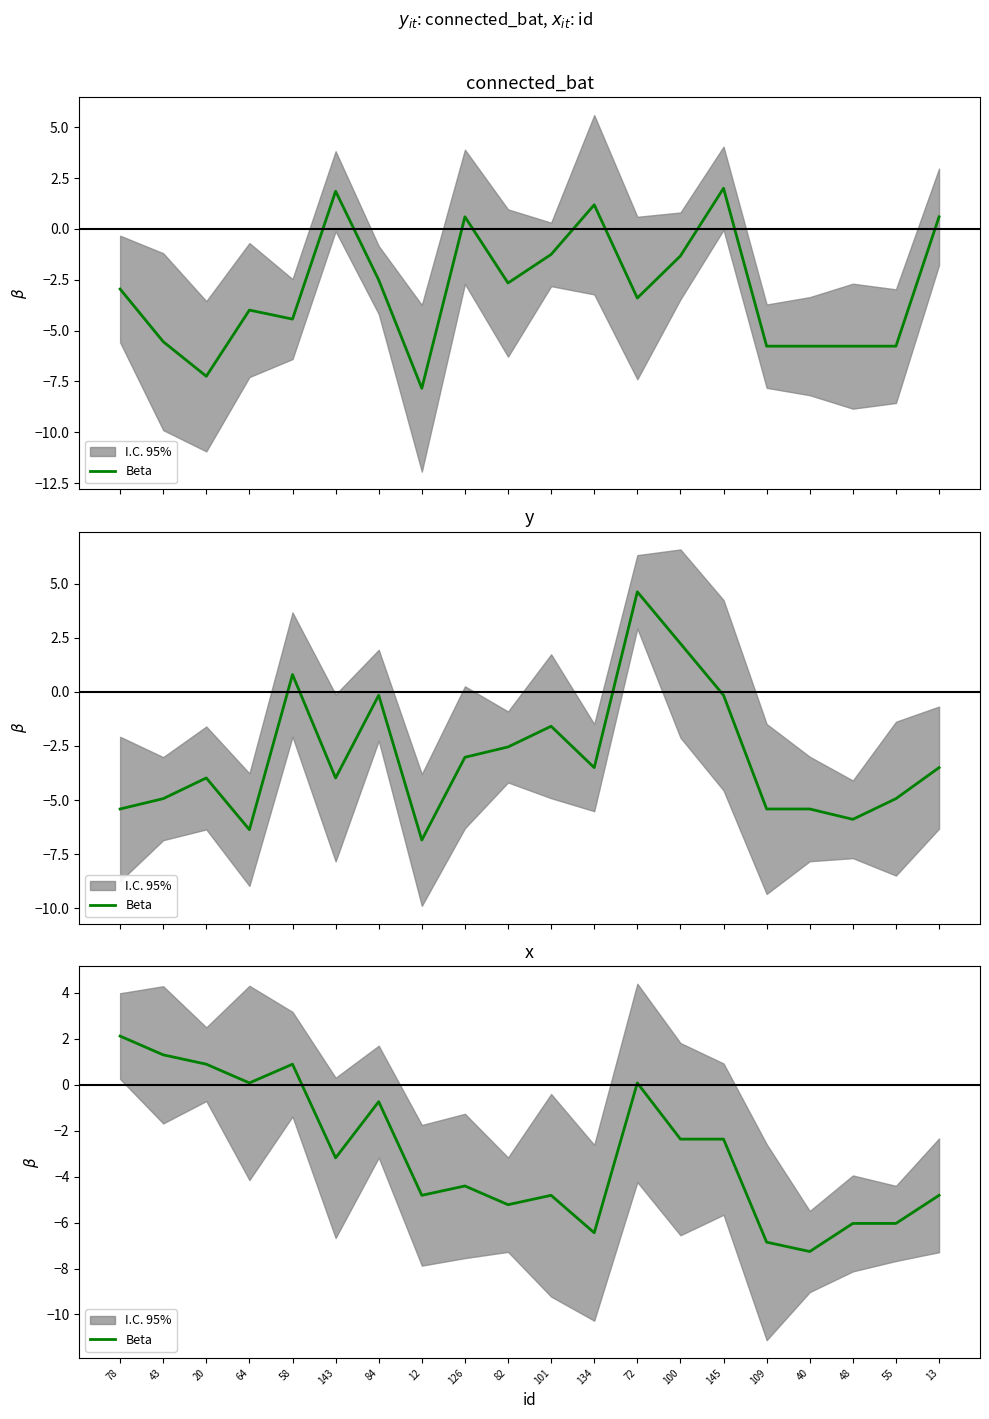

What is the sum of the values at 84 and 43?

0.6